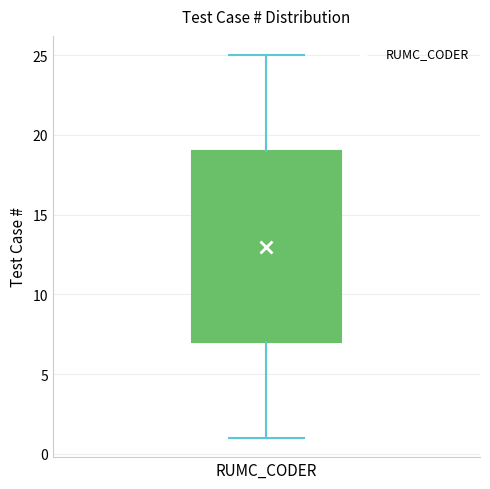

Transcribe this box plot: give where the median line is, the range the box spans, and where the two whiskers end, as read against the y-axis. The values are not printed on the chart, so give them approximately, as read against the axis.

median 13, box 7 to 19, whiskers 1 to 25